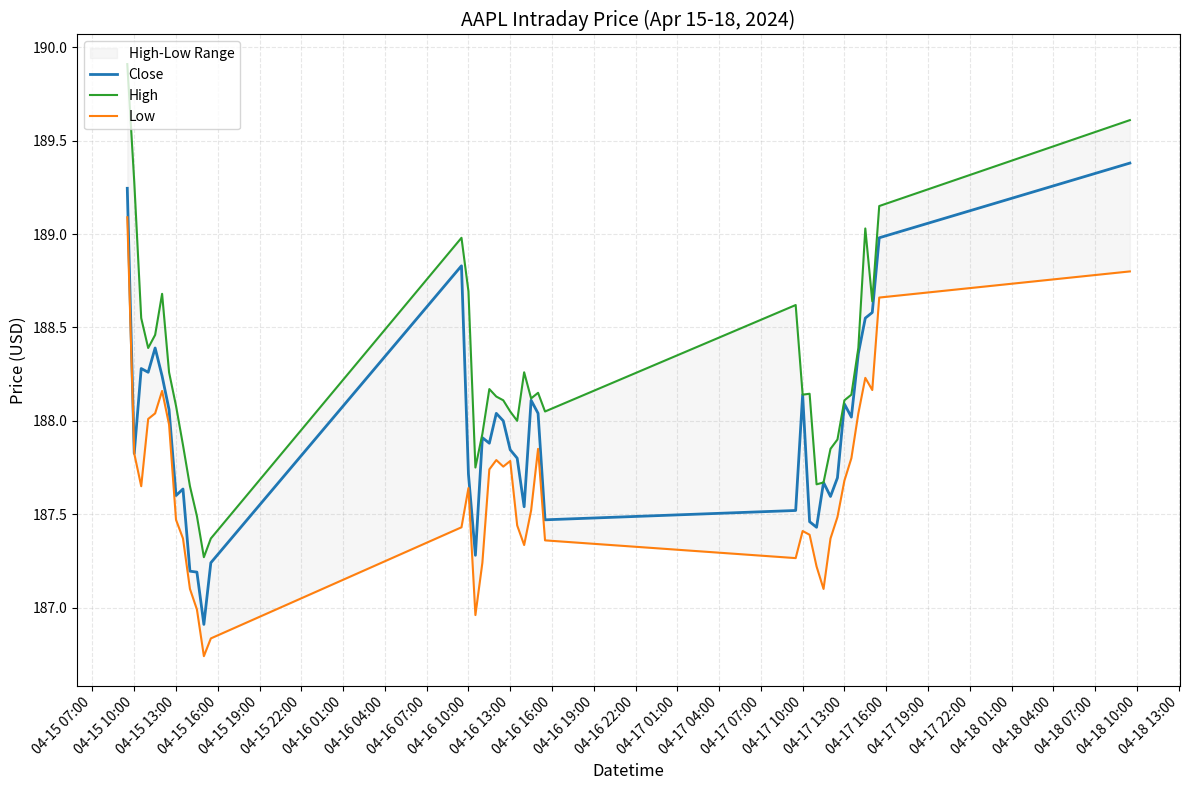

What is the lowest value of the Close series?

186.9